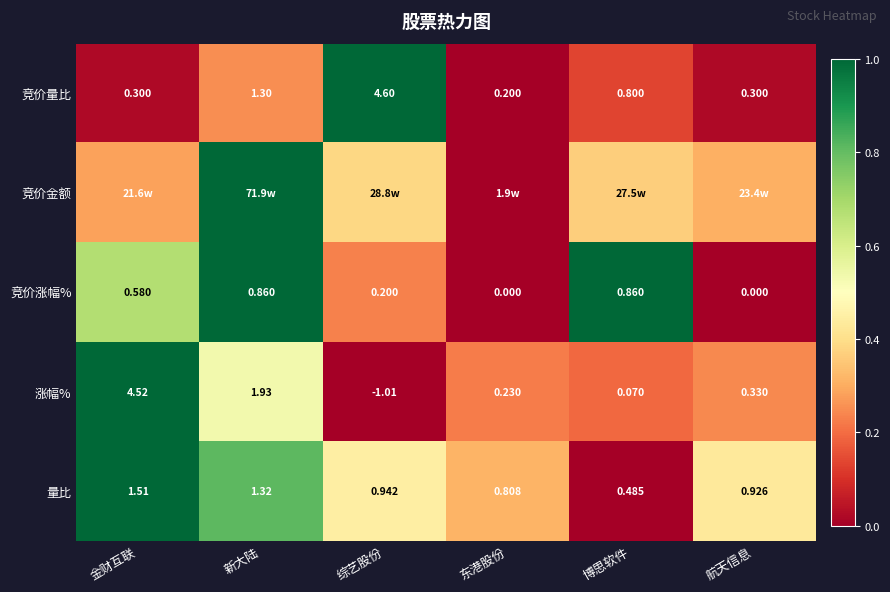

At which label does 量比 reach its peak?

金财互联